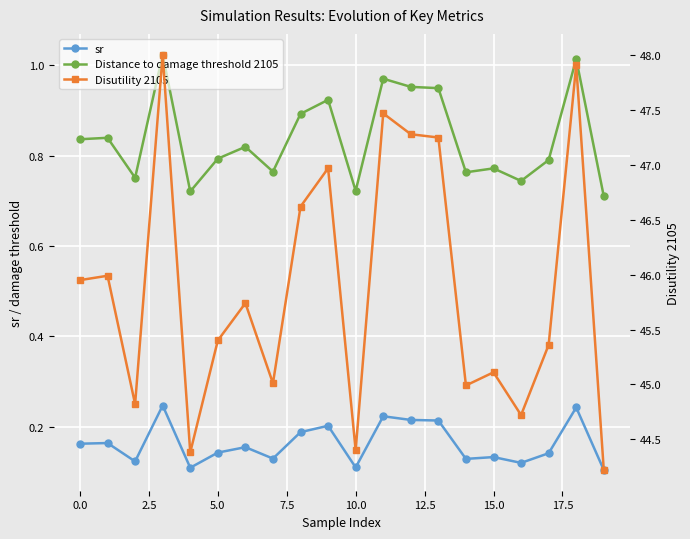

True or false: sr and Distance to damage threshold 2105 cross at least once.

False